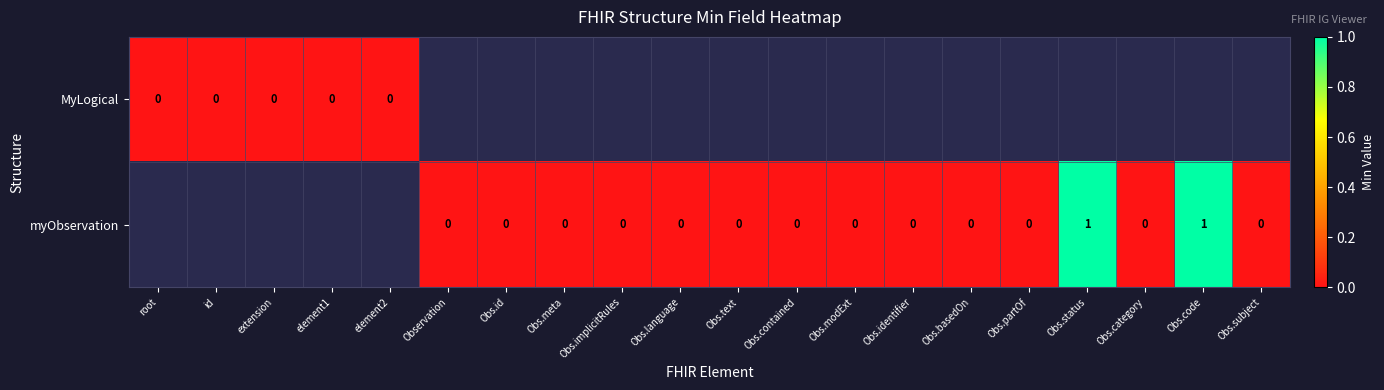

Where is MyLogical nearest to the value 0?

root